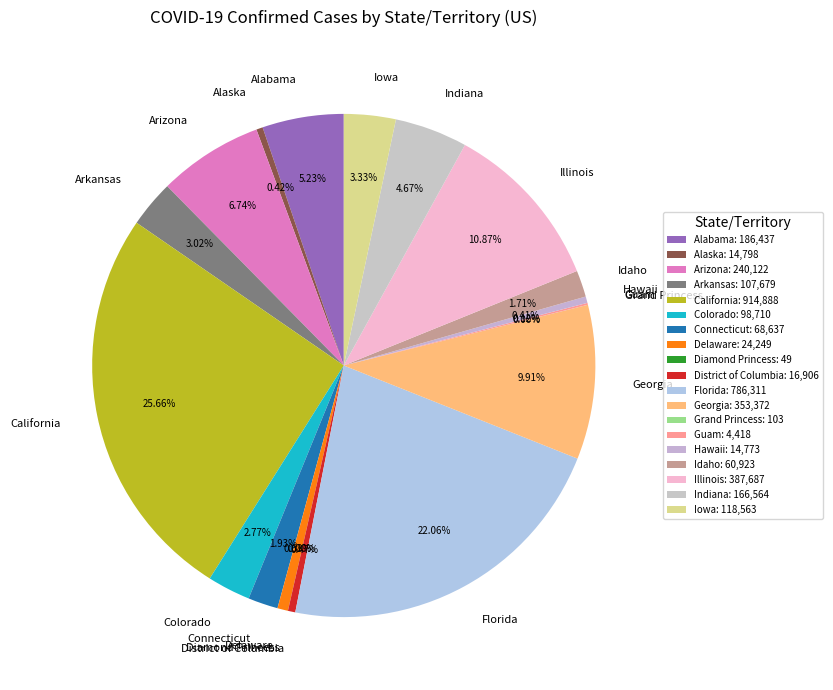

Combined, do Colorado and Hawaii account for over 50%?

No